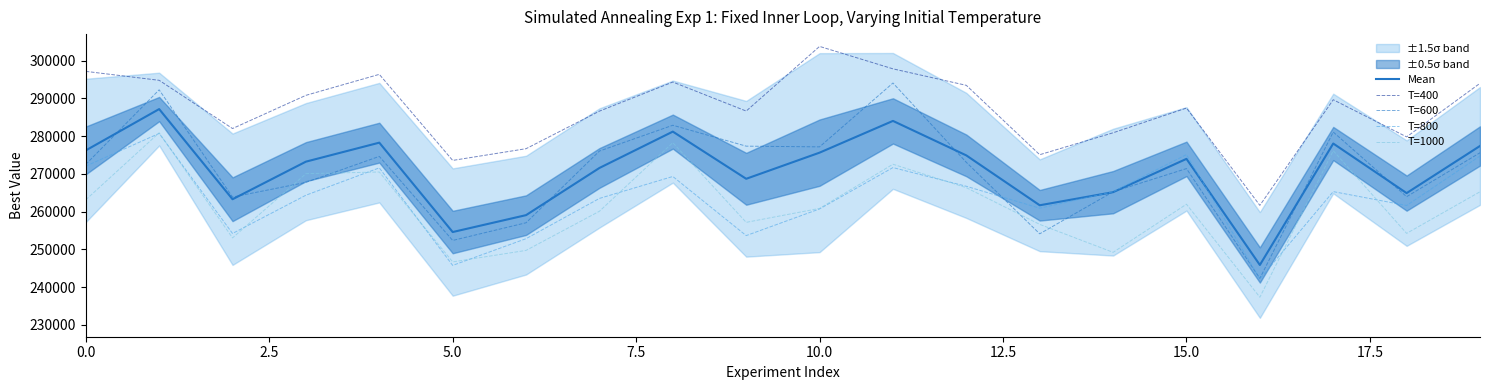

What is the value of the T=1000 point at the 15th from the left?

249204.0